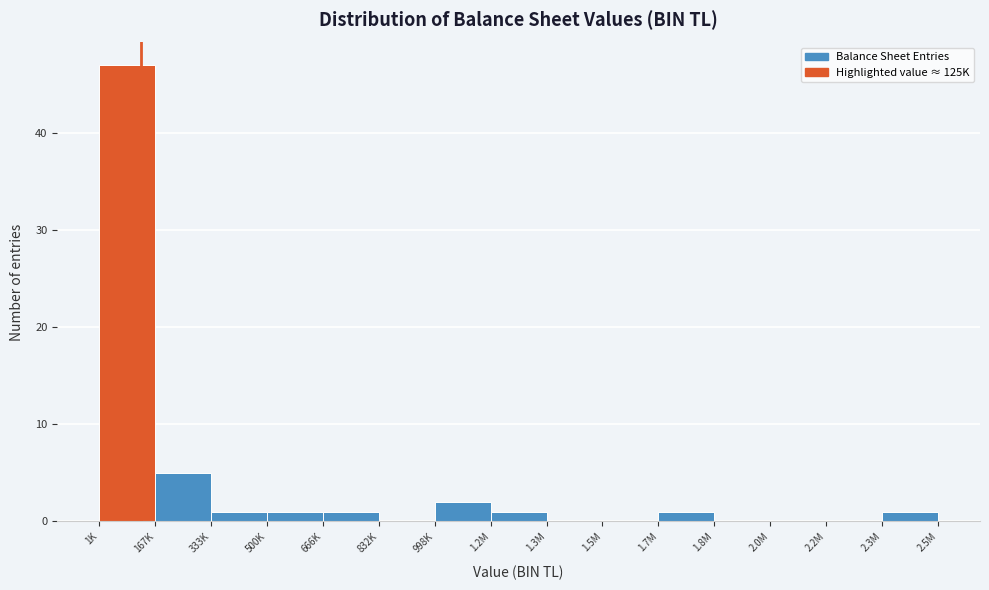

Reading left to right, transcribe all the data shown in this chart.

1K=47	167K=5	333K=1	500K=1	666K=1	832K=0	998K=2	1.2M=1	1.3M=0	1.5M=0	1.7M=1	1.8M=0	2.0M=0	2.2M=0	2.3M=1